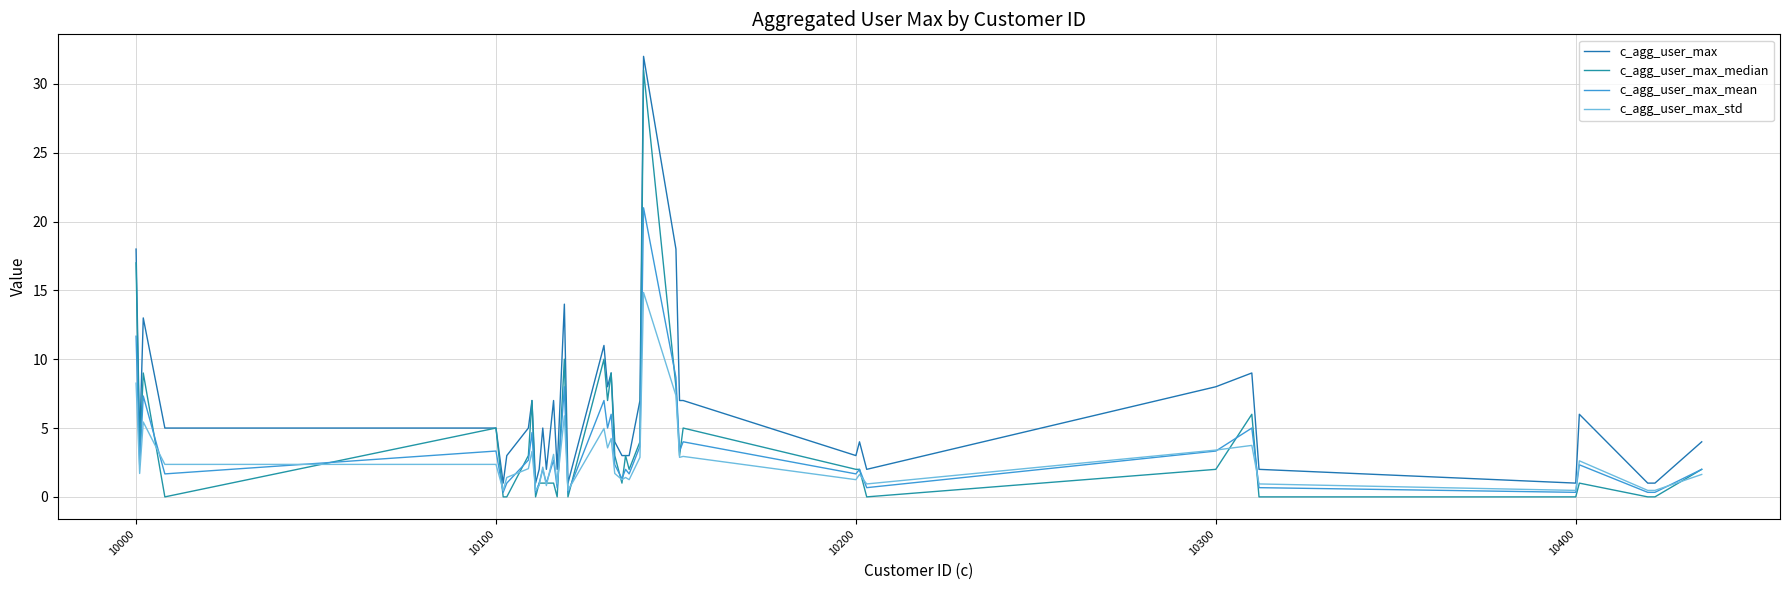

In c_agg_user_max_std, how many points are lower than both neighbors (excluding endpoints)?

13